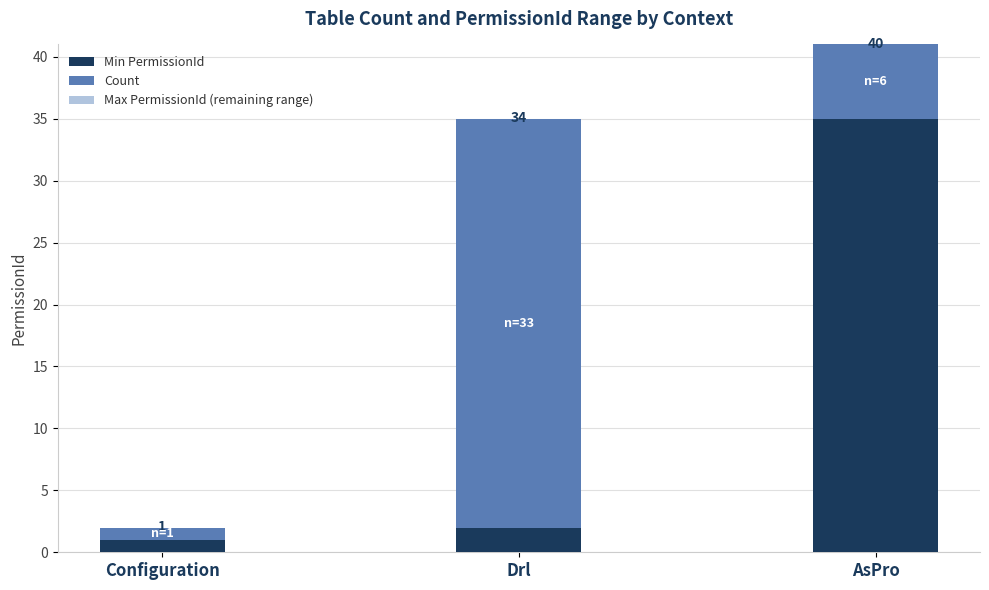

Between Drl and AsPro, which series saw the biggest shift?

Min PermissionId